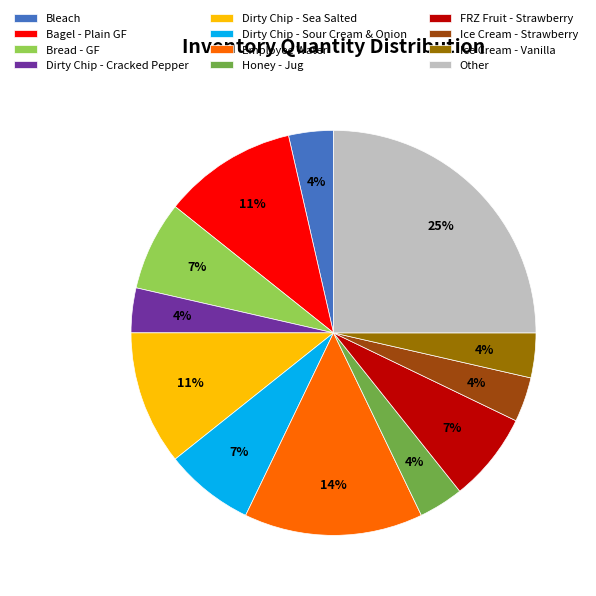

Is there a majority slice in this chart?

No